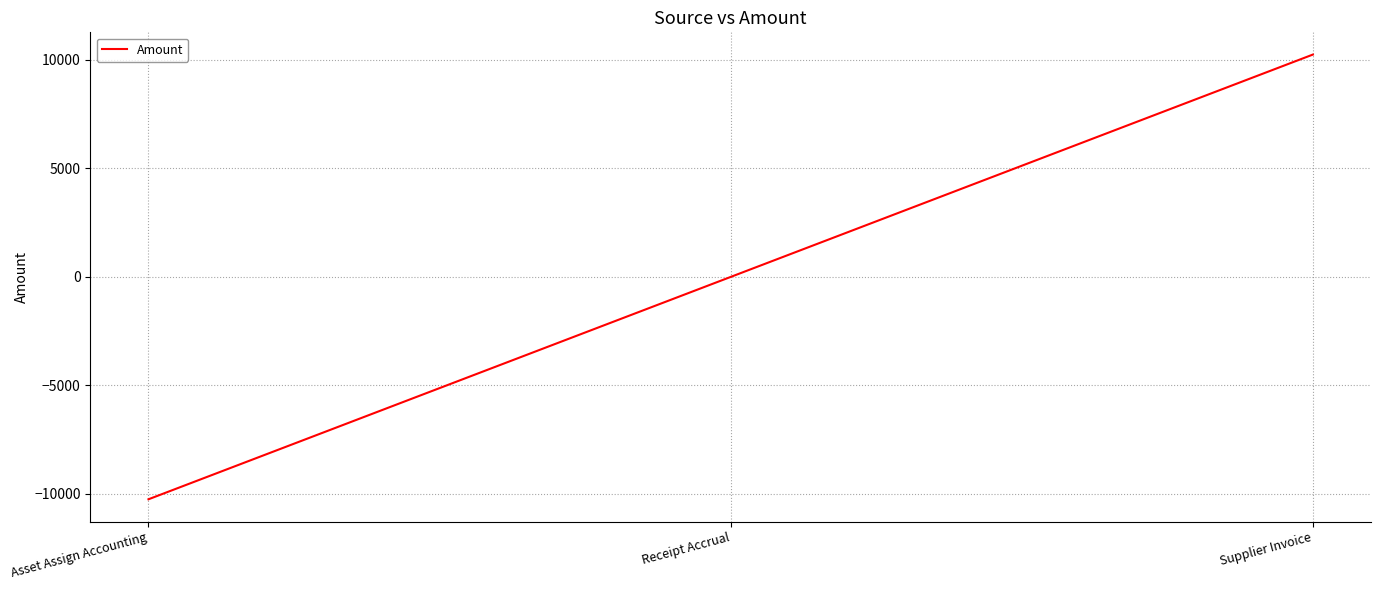

How many lines are shown in the chart?

1